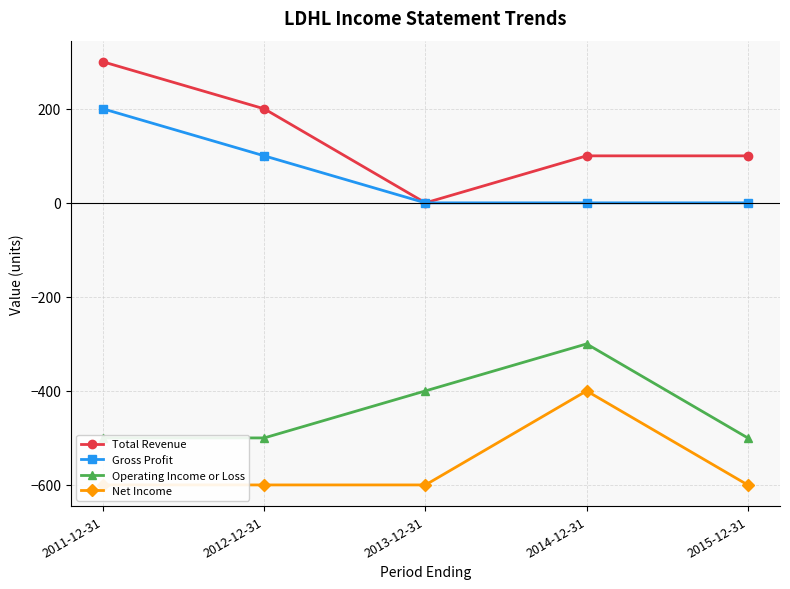

The Gross Profit series shows 100 at 2011-12-31. True or false?

False